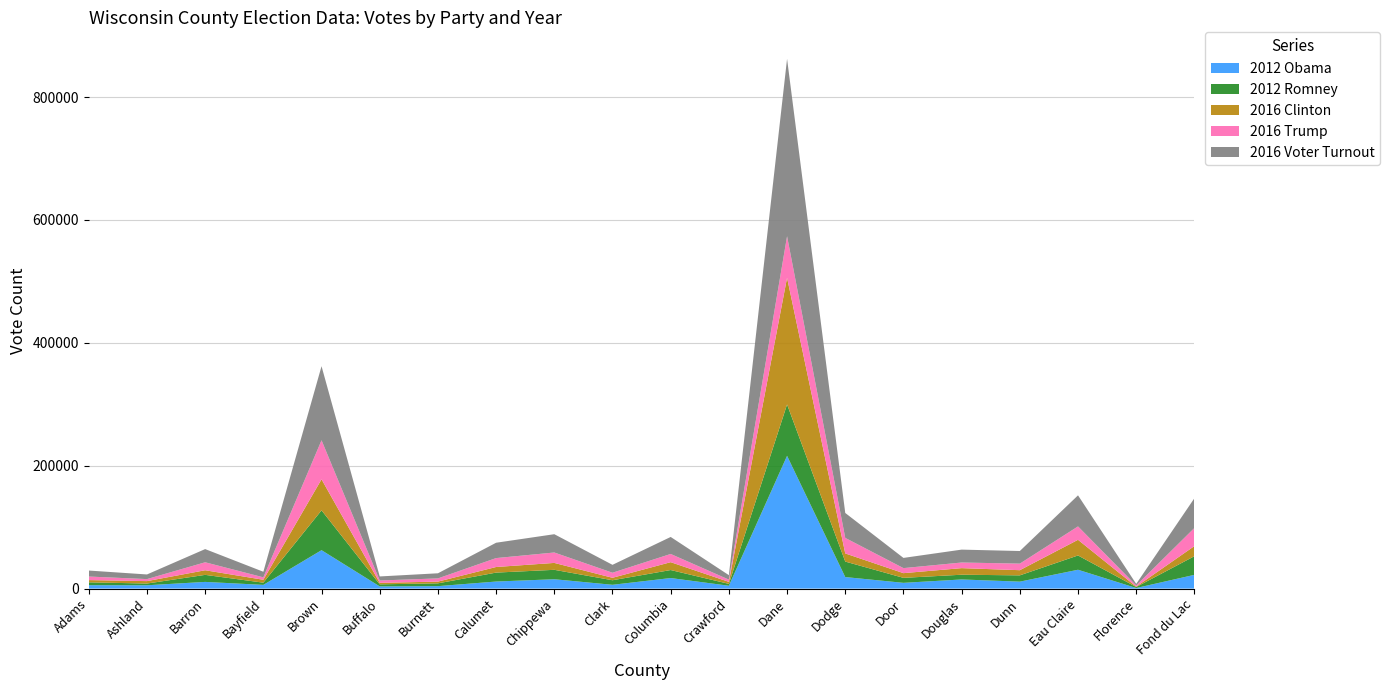

Reading left to right, what are all the values shown in this chart?

2012 Obama: 5542	5399	10890	6033	62526	3570	3986	11489	15237	6172	17175	4629	216071	18762	9357	14863	11316	30666	953	22379
2012 Romney: 4644	2820	11443	3606	64836	3364	4550	14539	15322	7412	13026	3067	83644	25211	8121	7705	10224	23256	1645	30355
2016 Clinton: 3651	3948	7517	4739	50510	2408	2826	9117	11230	4015	12790	3242	206186	13239	7657	10730	8410	25488	643	16468
2016 Trump: 5780	3275	12972	3949	63530	3849	5192	14513	16949	8211	13372	3642	67574	25260	8189	9135	10687	21797	1835	29448
2016 Voter Turnout: 9763	7564	21476	9078	120550	6580	8360	24979	29787	12870	27685	7270	288776	40611	16610	20999	20512	50572	2563	48435